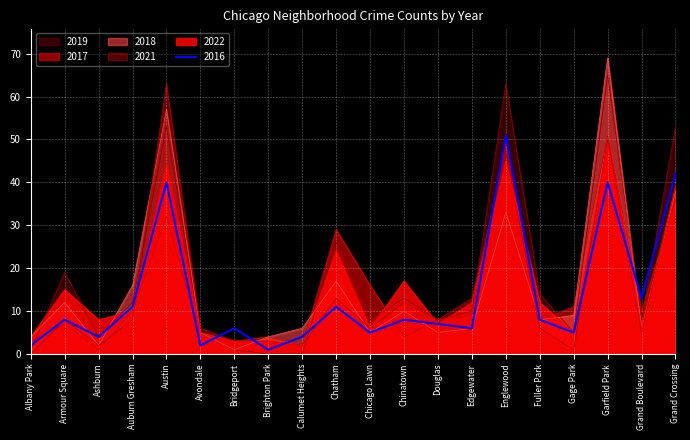

Rank the categories by 2018 value from highest to lowest.

Garfield Park, Austin, Grand Crossing, Englewood, Chatham, Auburn Gresham, Armour Square, Chinatown, Gage Park, Fuller Park, Calumet Heights, Edgewater, Grand Boulevard, Avondale, Chicago Lawn, Douglas, Albany Park, Brighton Park, Ashburn, Bridgeport